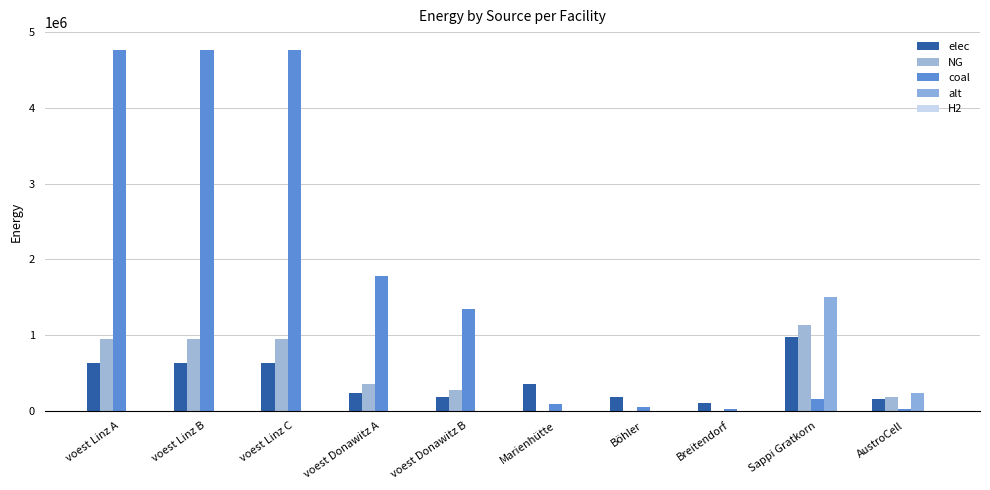

What position from the left is Marienhütte?

6